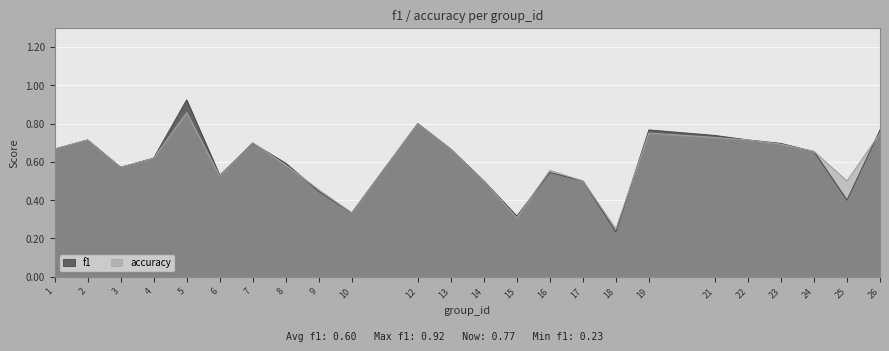

Does the chart display data point markers on the line(s)?

No